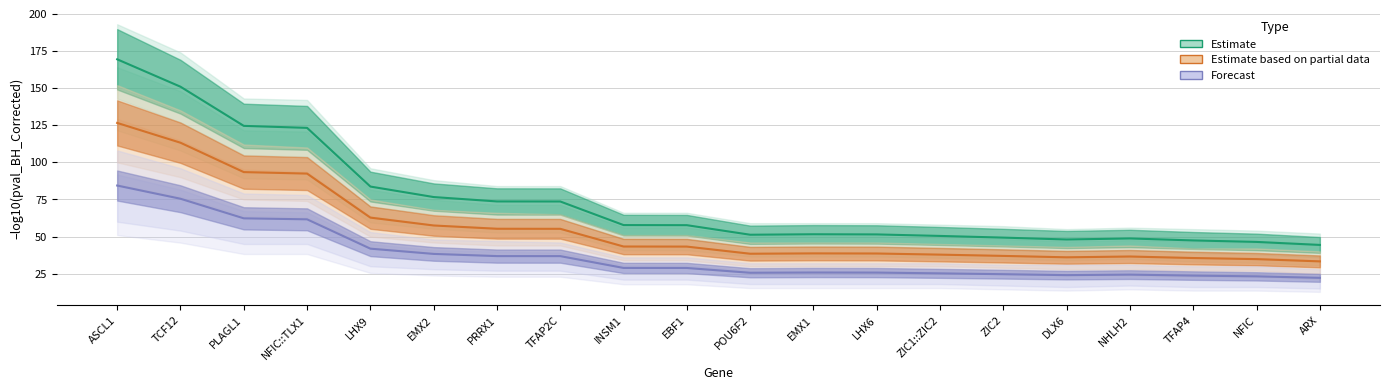

True or false: Estimate has more than 2 points higher than both neighbors.

False